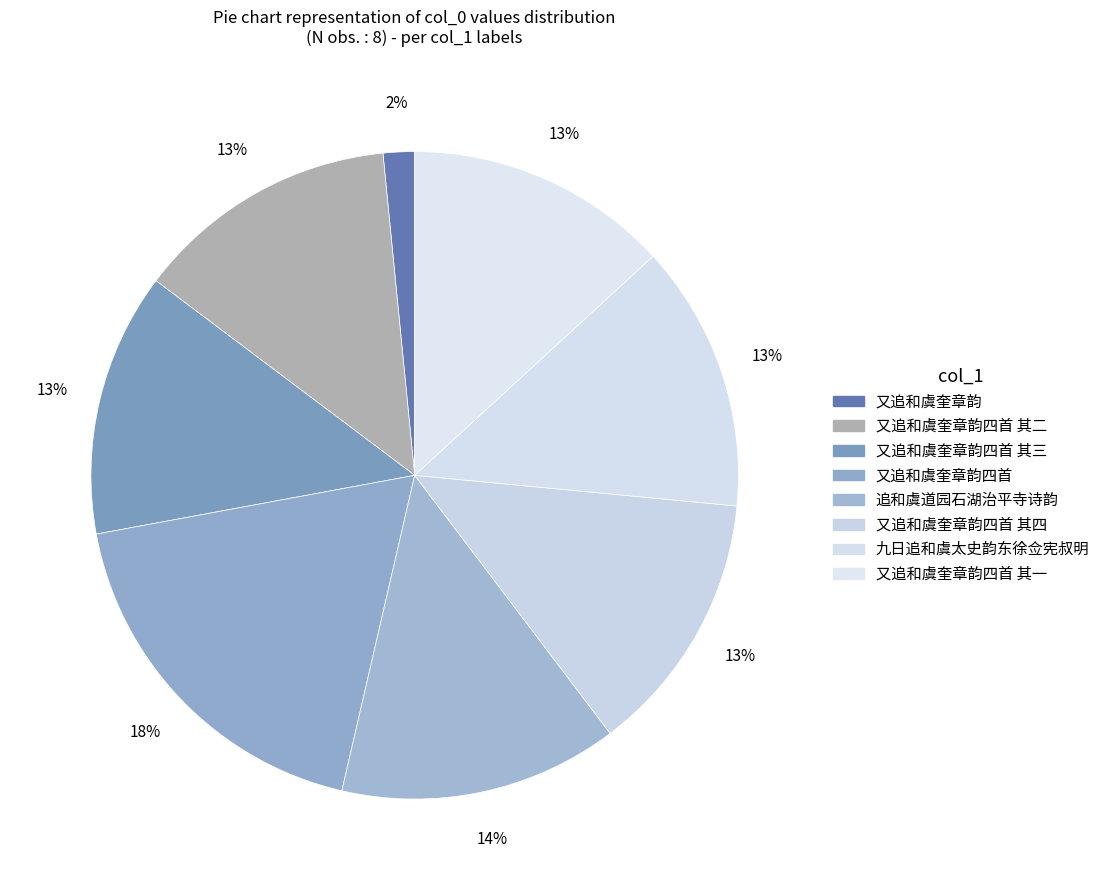

Count the number of slices in the pie.

8